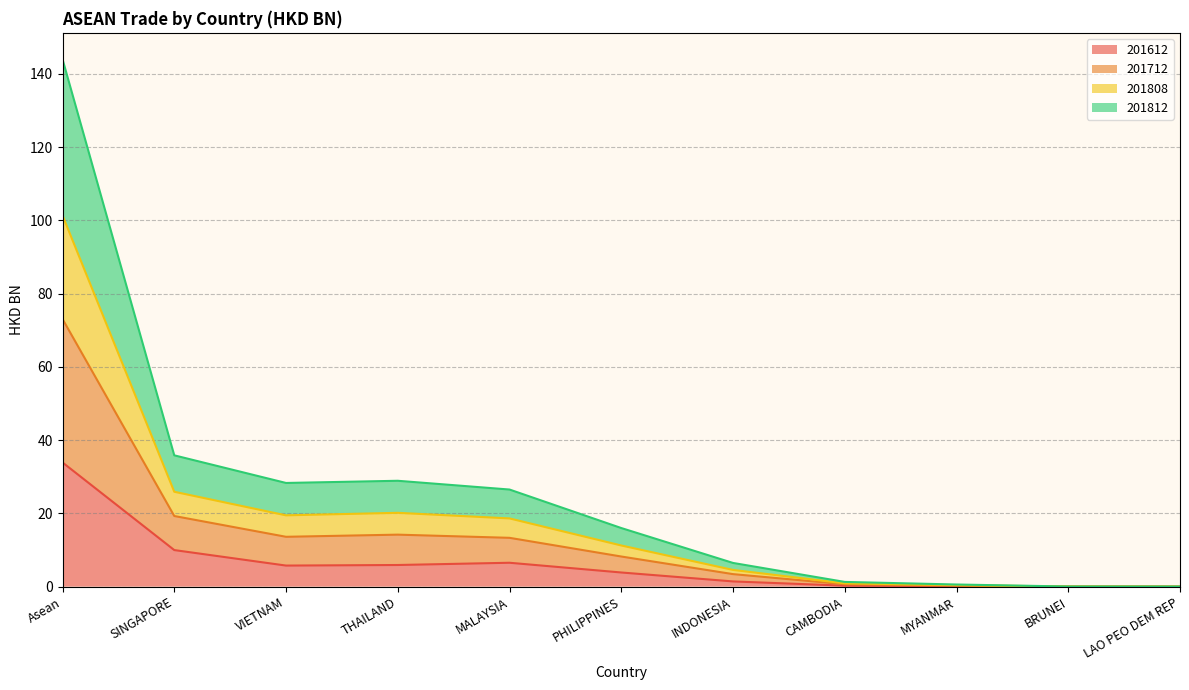

The 201812 series shows 21.9 at VIETNAM. True or false?

False